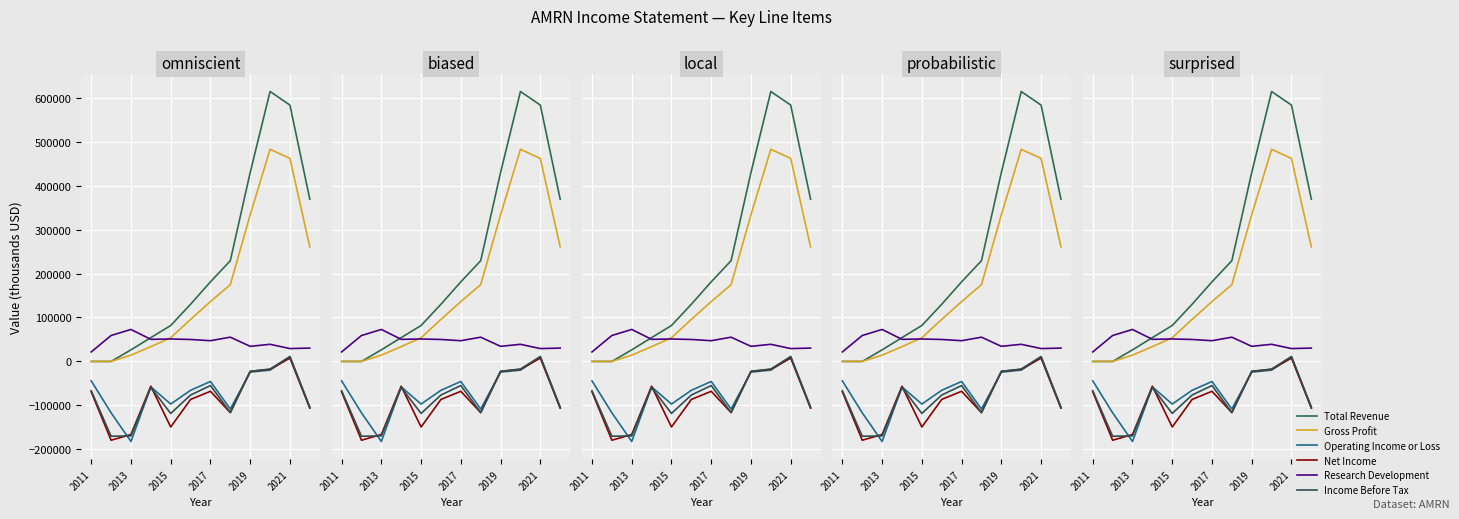

True or false: Operating Income or Loss has a value of 6126 at 2021.

False